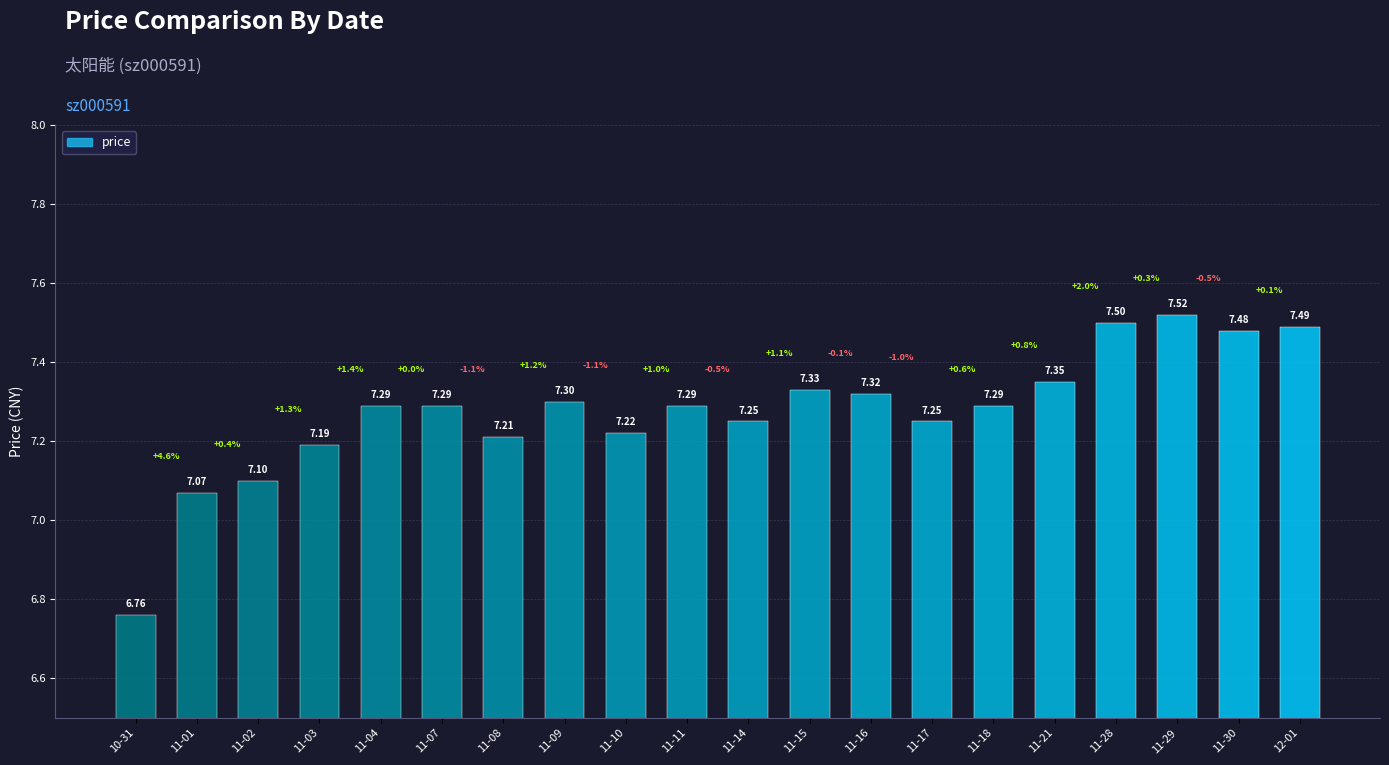

What is the average value?

7.3